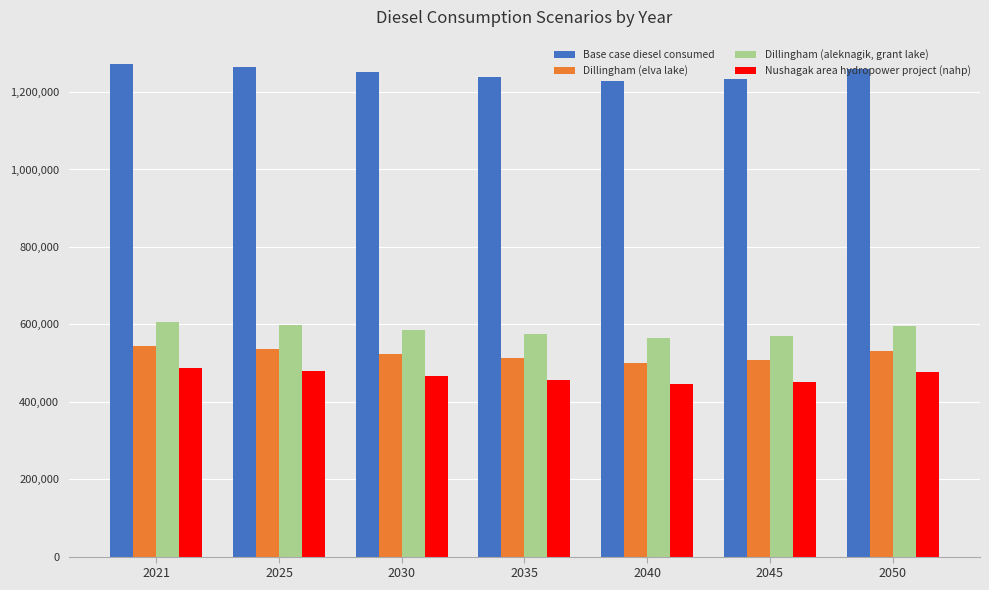

What is the sum of all Base case diesel consumed values?

8750689.9